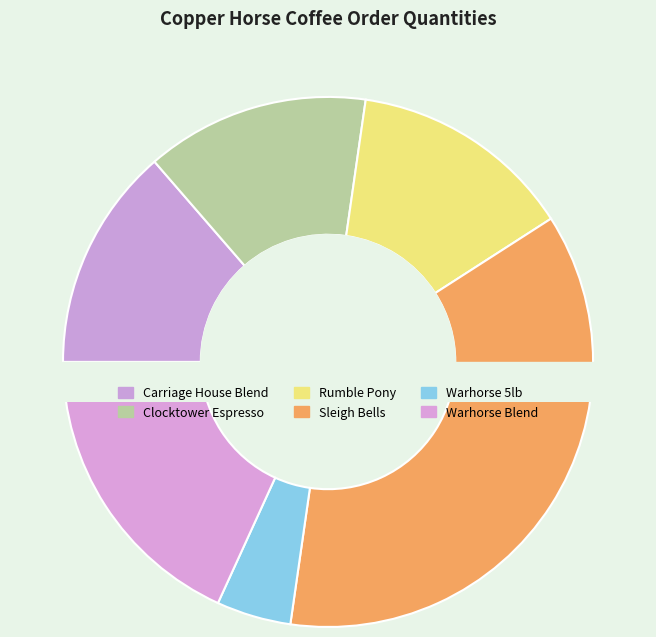

Rank the categories by value from highest to lowest.

Sleigh Bells, Warhorse Blend, Carriage House Blend, Clocktower Espresso, Rumble Pony, Warhorse 5lb